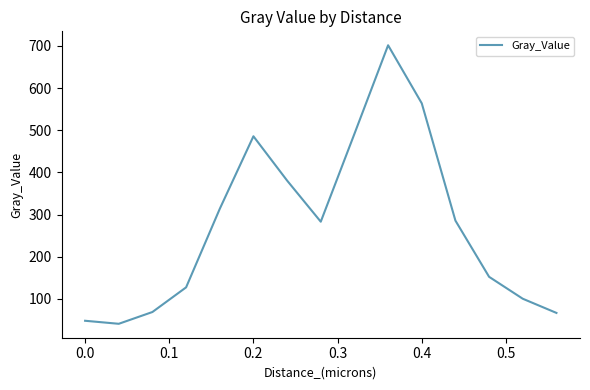

How many interior local valleys (lower than both neighbors) does the data have?

2